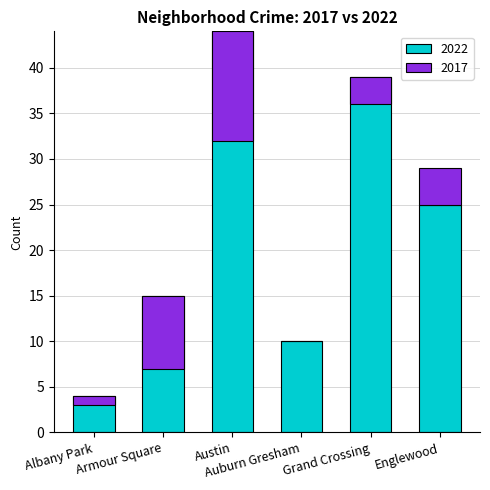

What position from the right is Englewood?

1